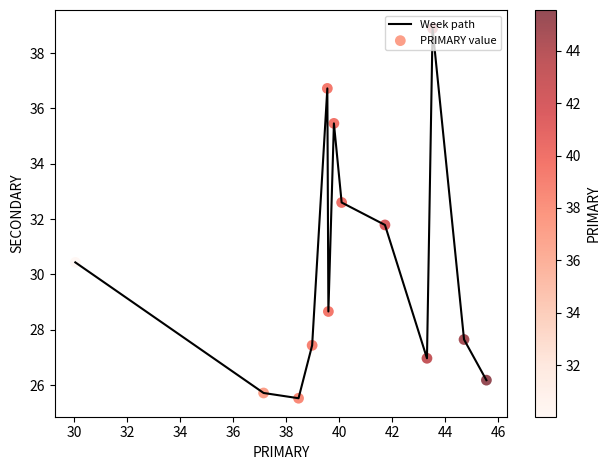

What is the smallest value displayed?

25.5